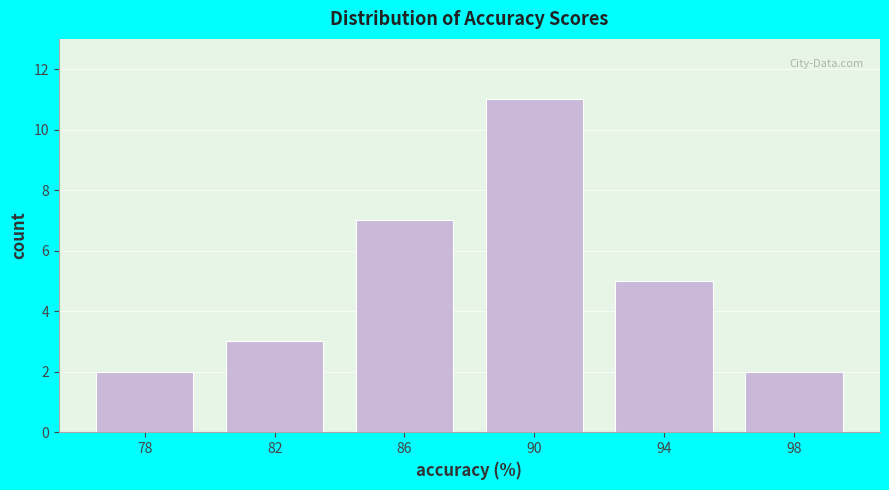

Over which range of the x-axis is the bar tallest?

88 to 92